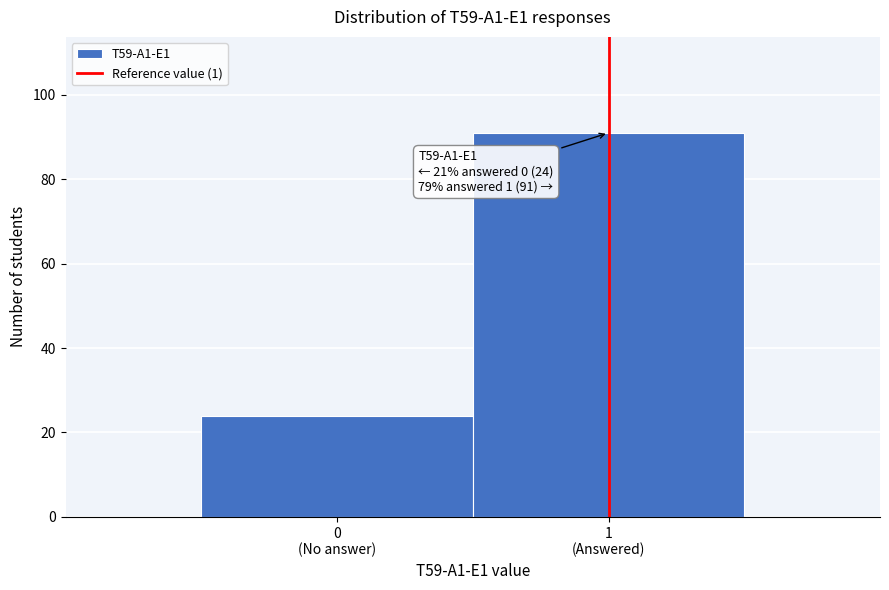

Reading right to left, list all the values displayed in this chart.

91	24